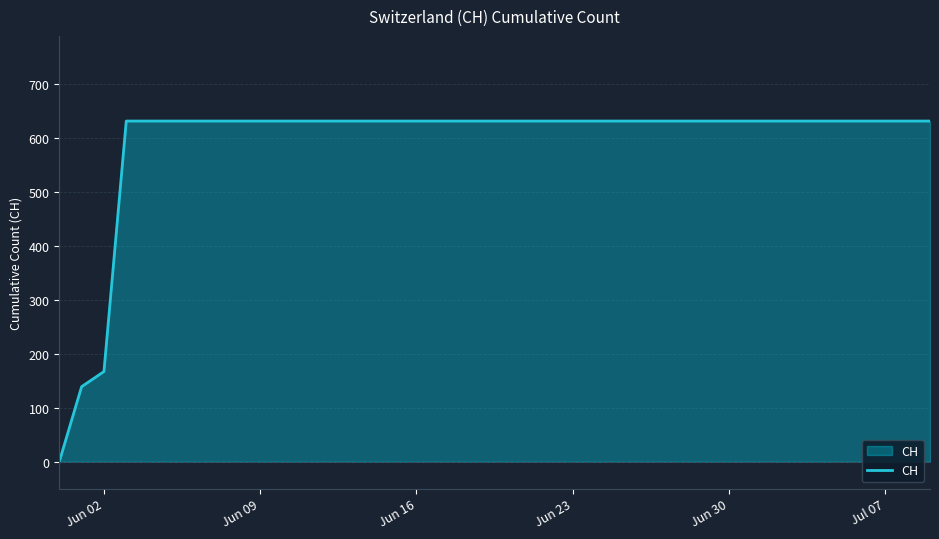

How many values are below 631?

3